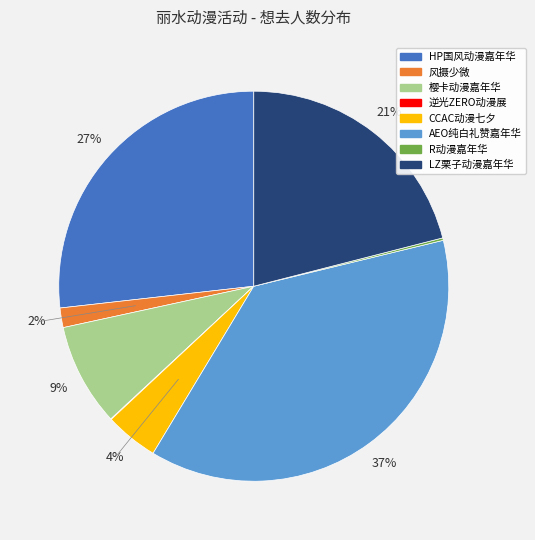

Is there any slice that represents more than half of the pie?

No